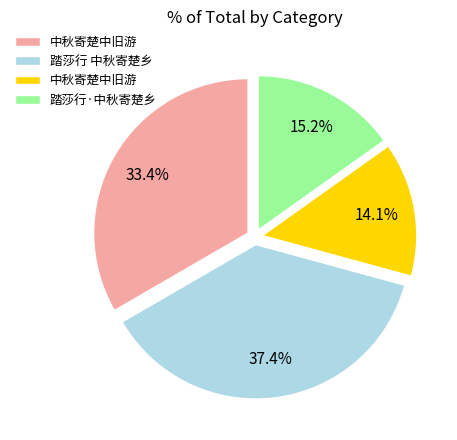

Is there a majority slice in this chart?

No